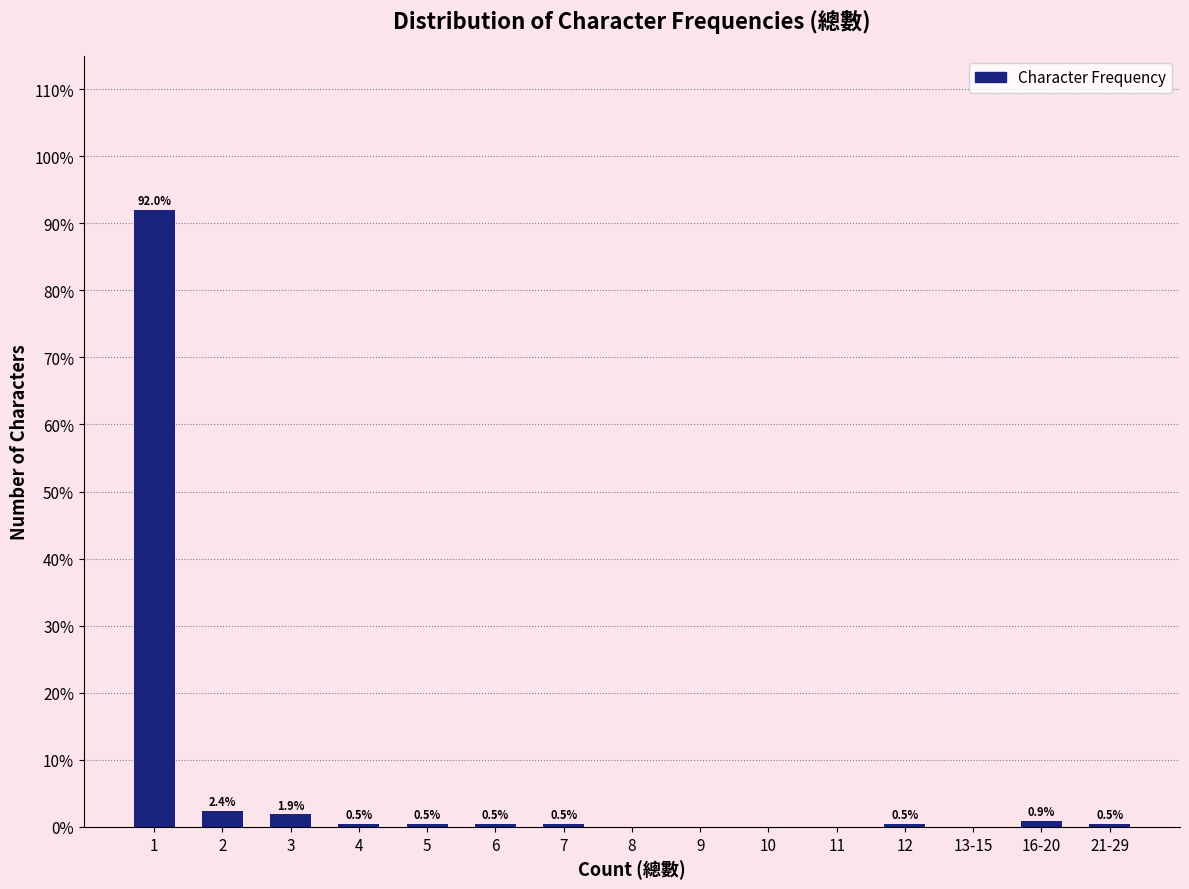

Reading left to right, what are all the values shown in this chart?

1=92.0	2=2.4	3=1.9	4=0.5	5=0.5	6=0.5	7=0.5	8=0.0	9=0.0	10=0.0	11=0.0	12=0.5	13-15=0.0	16-20=0.9	21-29=0.5